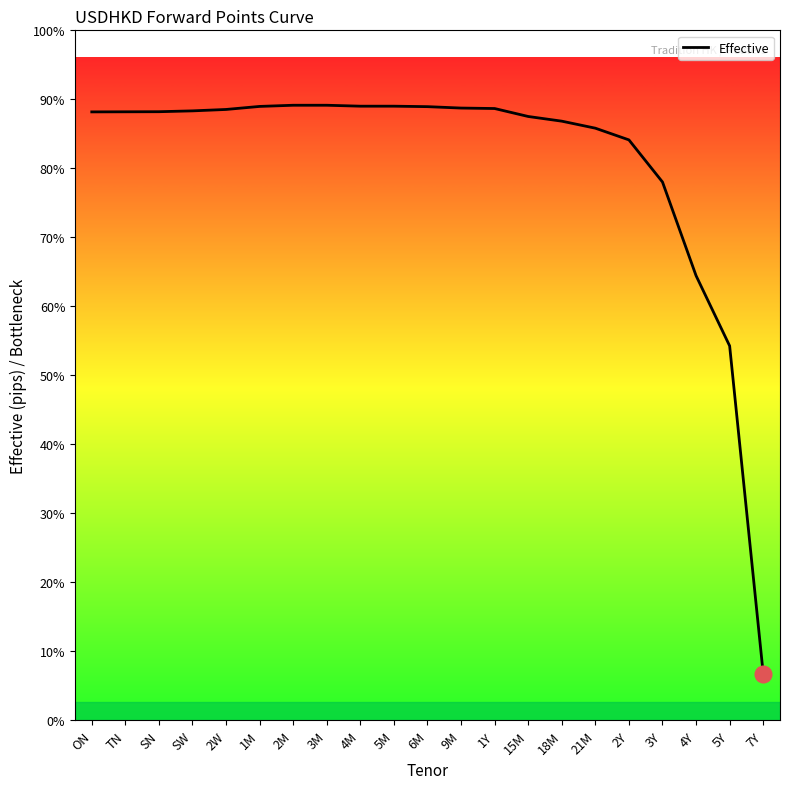

What is the change in value from SN to 2Y?

-30.1